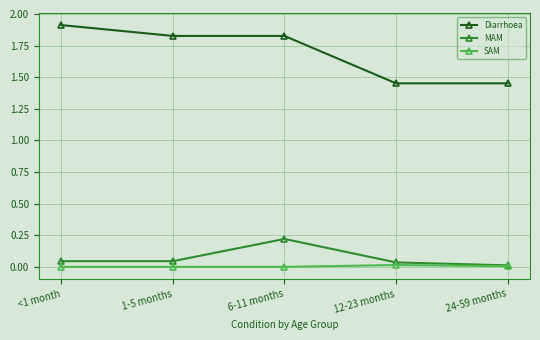

True or false: Diarrhoea and SAM cross at least once.

False